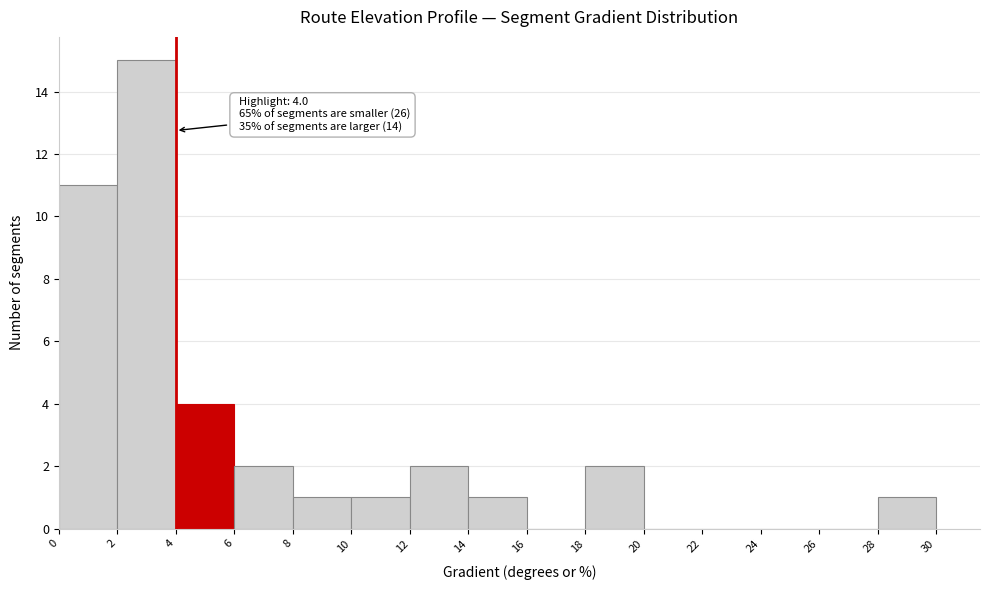

Over which range of the x-axis is the bar tallest?

2 to 4